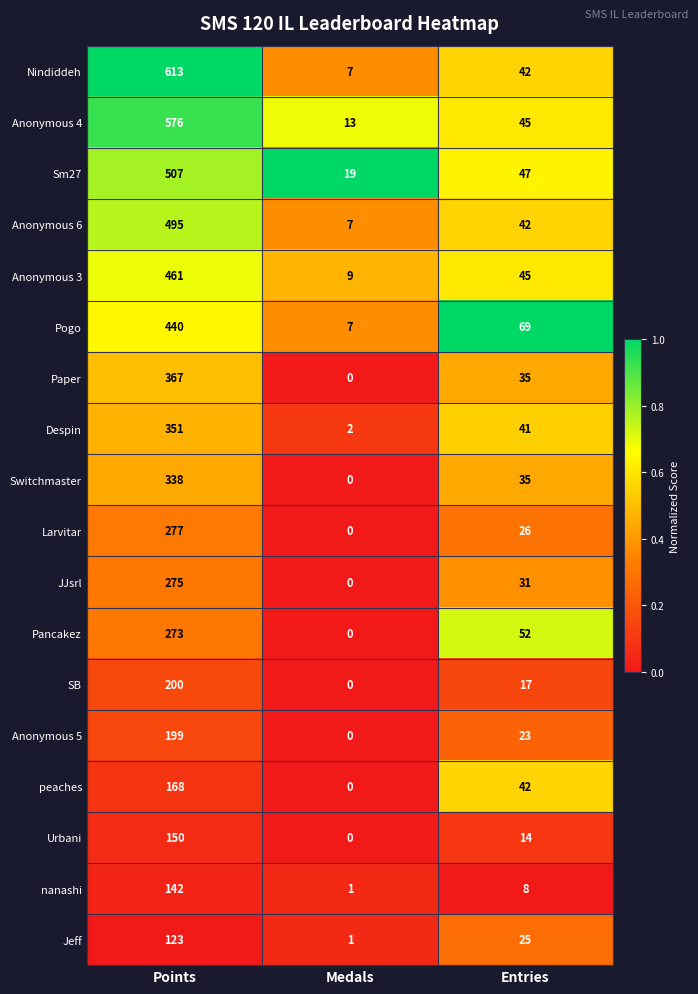

At how many categories does at least one series exceed 0?

3